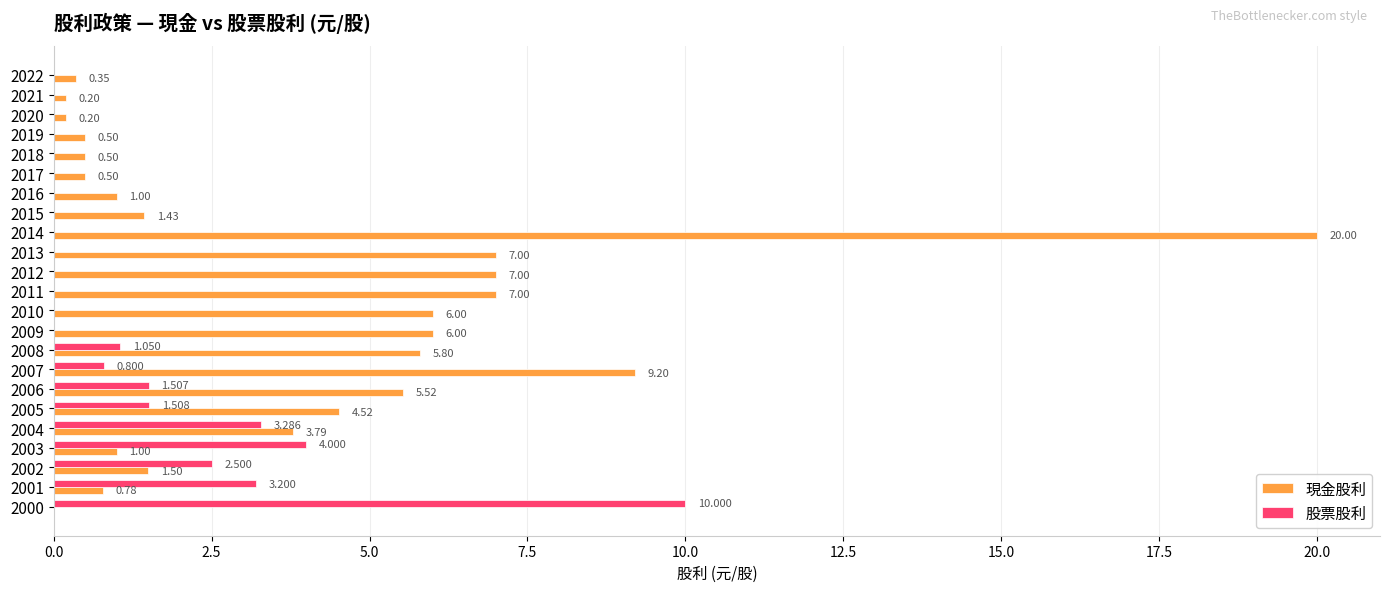

What are all the series names shown in the legend?

現金股利, 股票股利